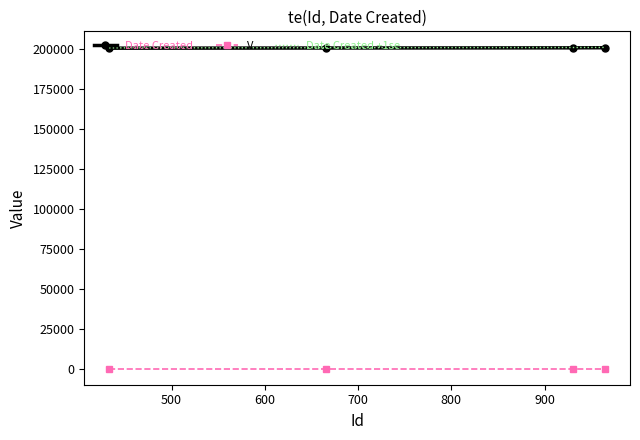

True or false: Date Created +1se and V cross at least once.

False